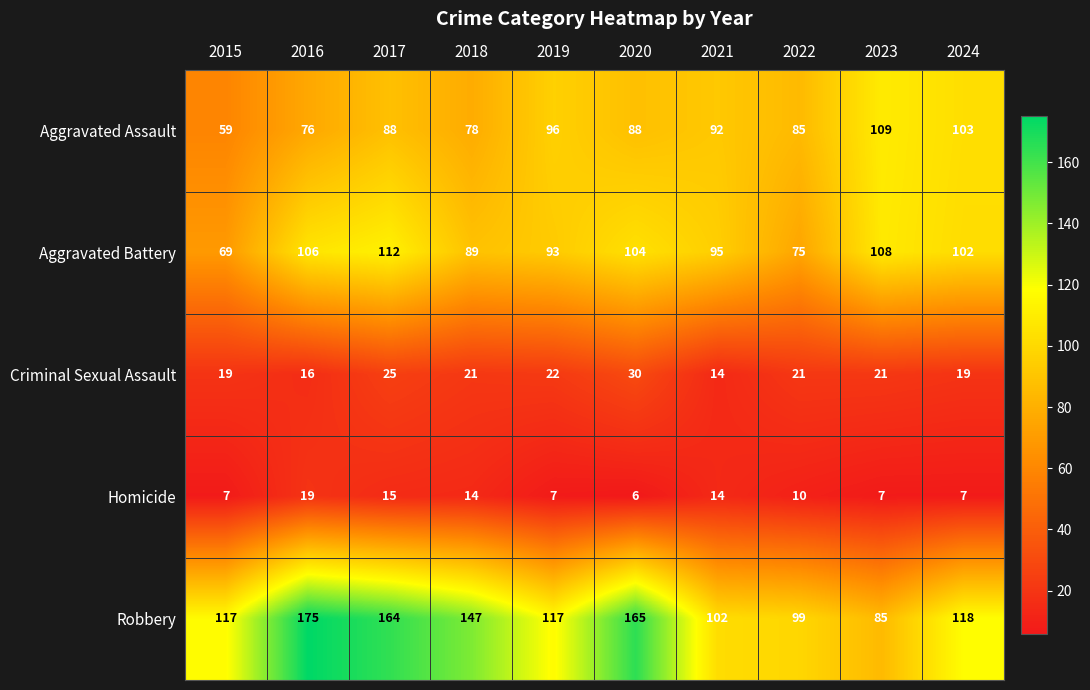

Where is Robbery nearest to the value 130?

2024